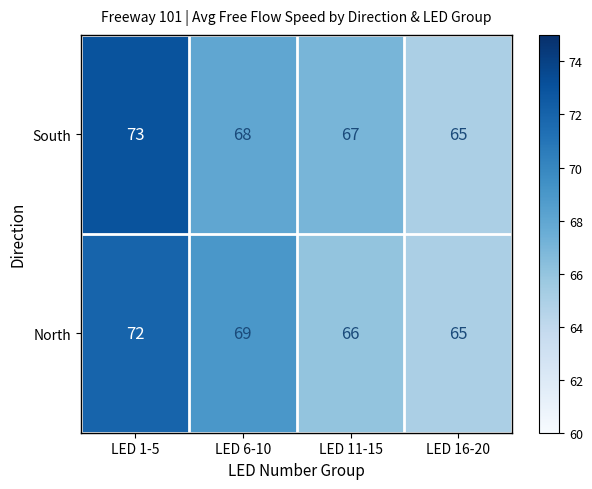

Reading right to left, transcribe all the data shown in this chart.

South: LED 16-20=65	LED 11-15=67	LED 6-10=68	LED 1-5=73
North: LED 16-20=65	LED 11-15=66	LED 6-10=69	LED 1-5=72